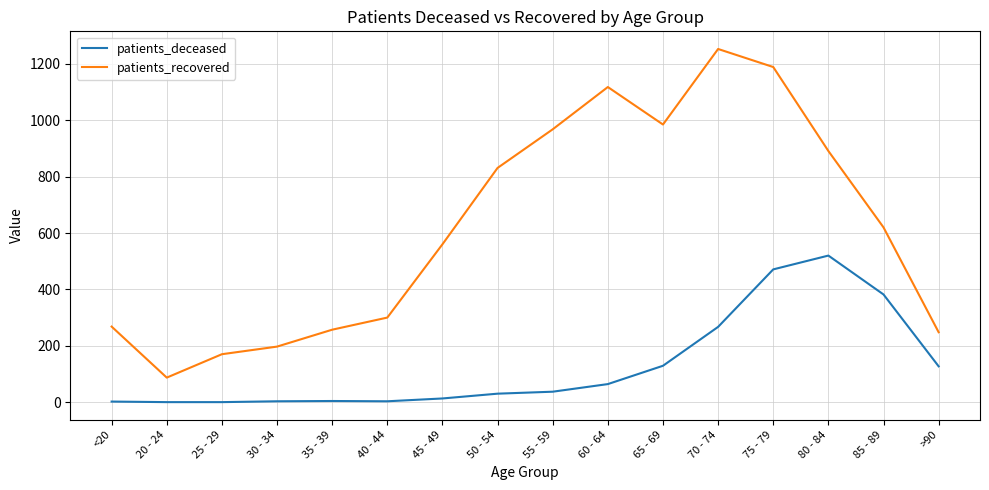

Which series changed the most between 50 - 54 and 55 - 59?

patients_recovered